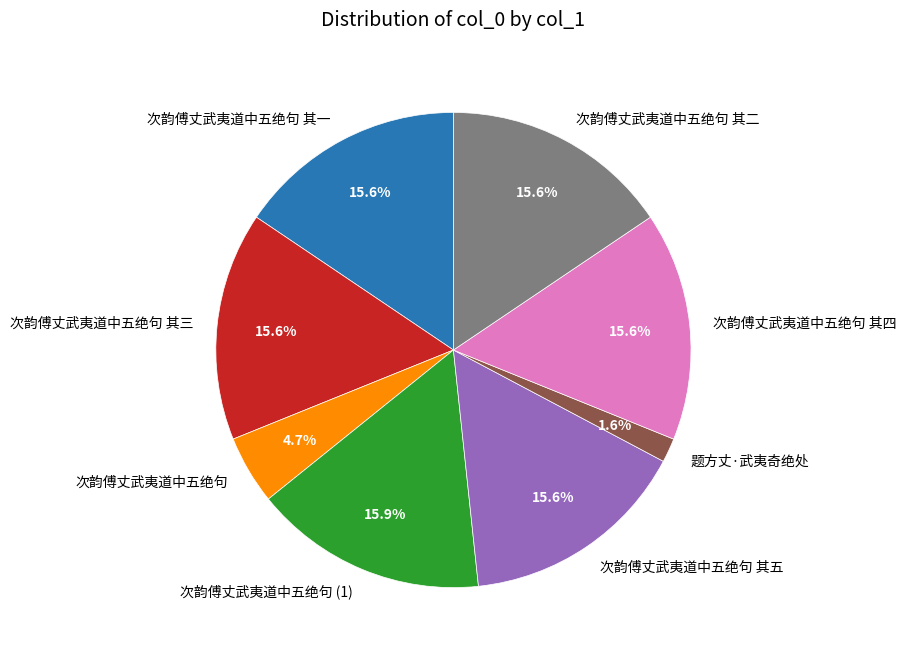

Is it true that 次韵傅丈武夷道中五绝句 其五 is 16% of the pie?

True